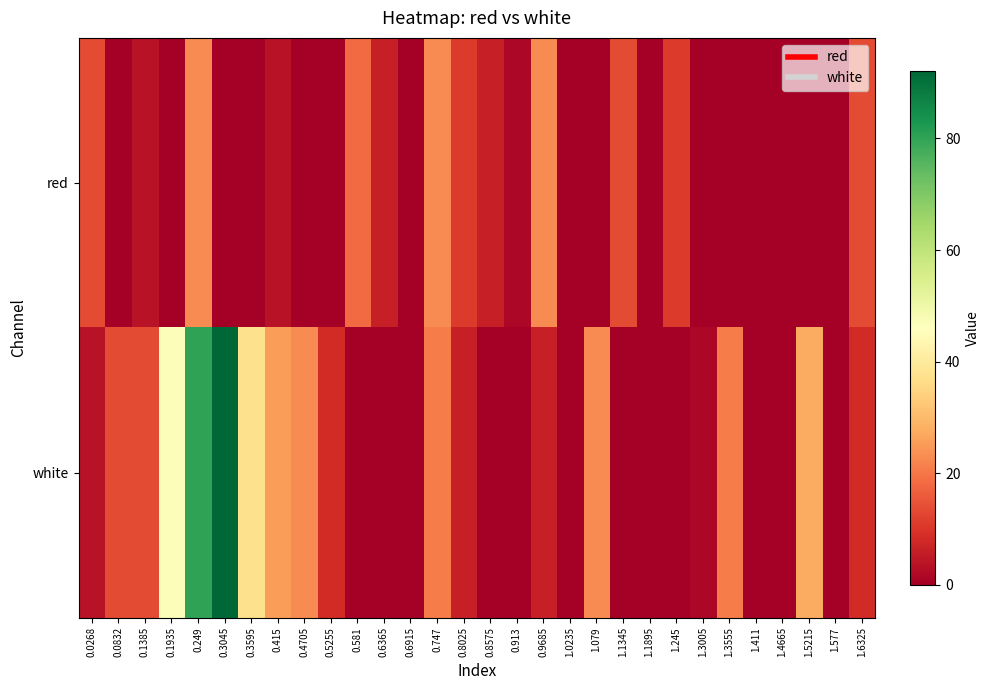

Which series has the largest total across all categories?

white